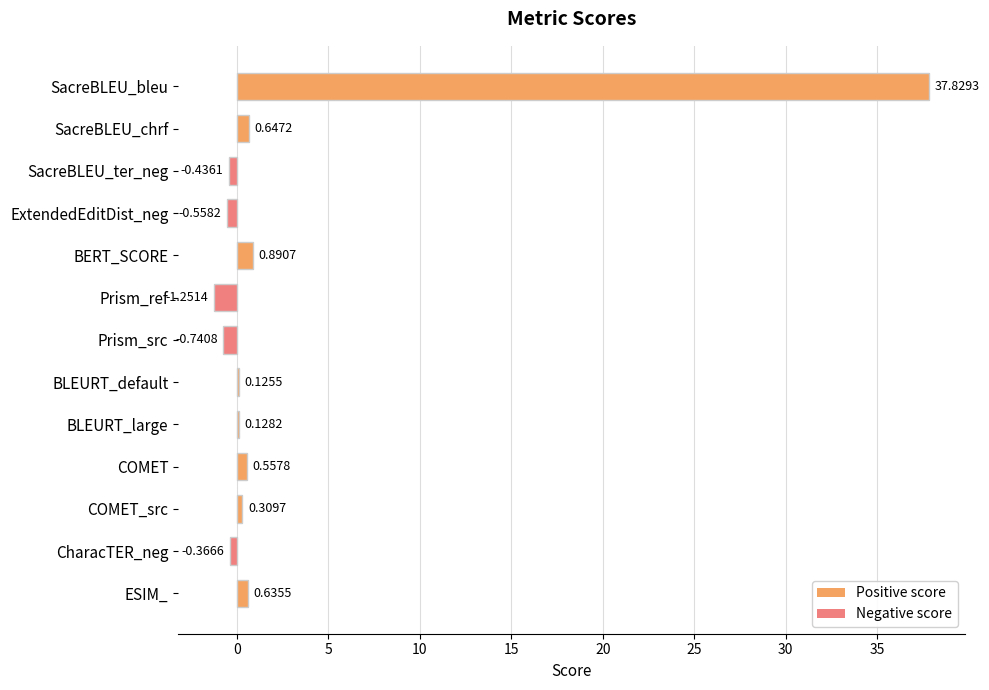

What is the change in value from SacreBLEU_chrf to ExtendedEditDist_neg?

-1.2